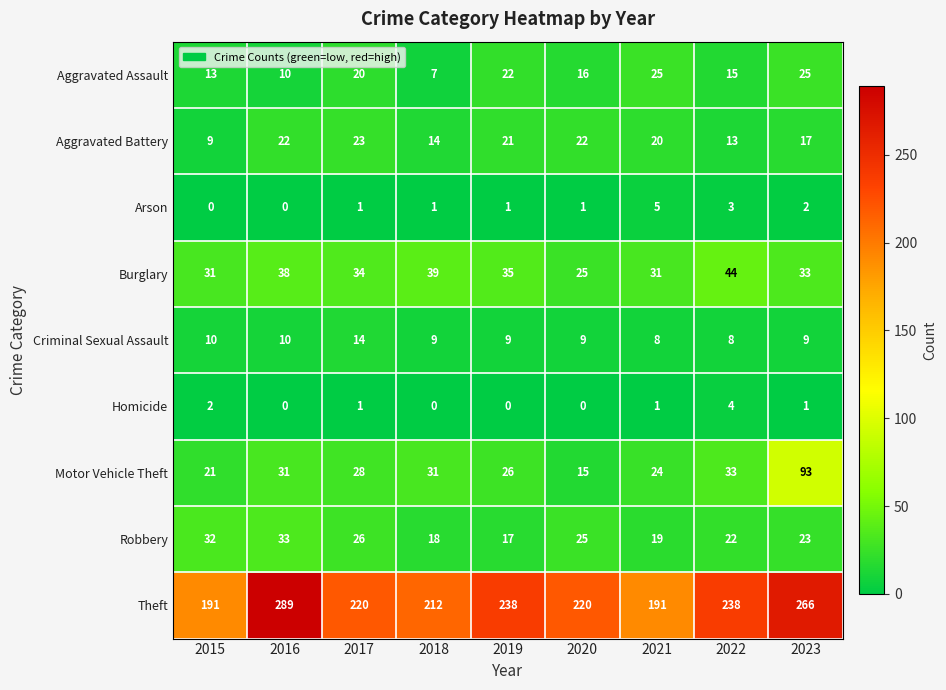

Which series has the largest total across all categories?

Theft